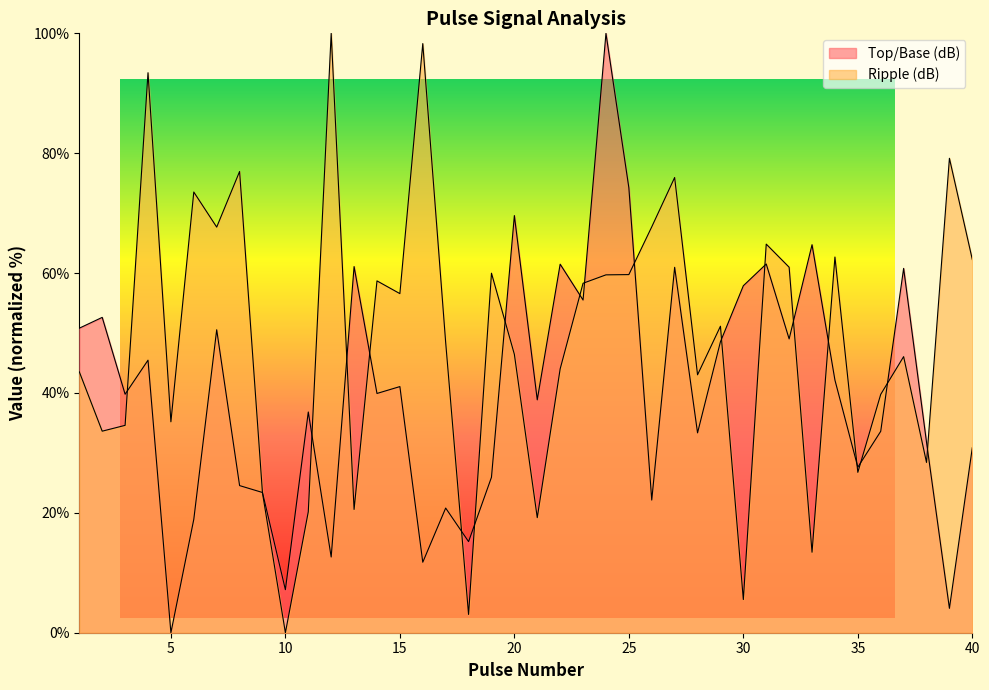

What is the greatest value displayed?

100.0